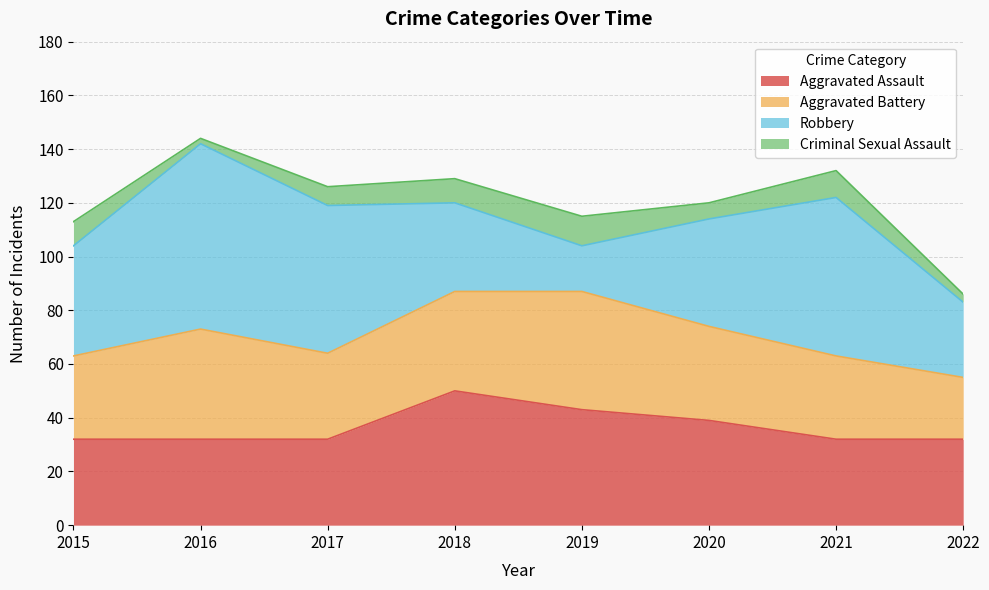

What is the difference between the highest and lowest values at 2021?

49